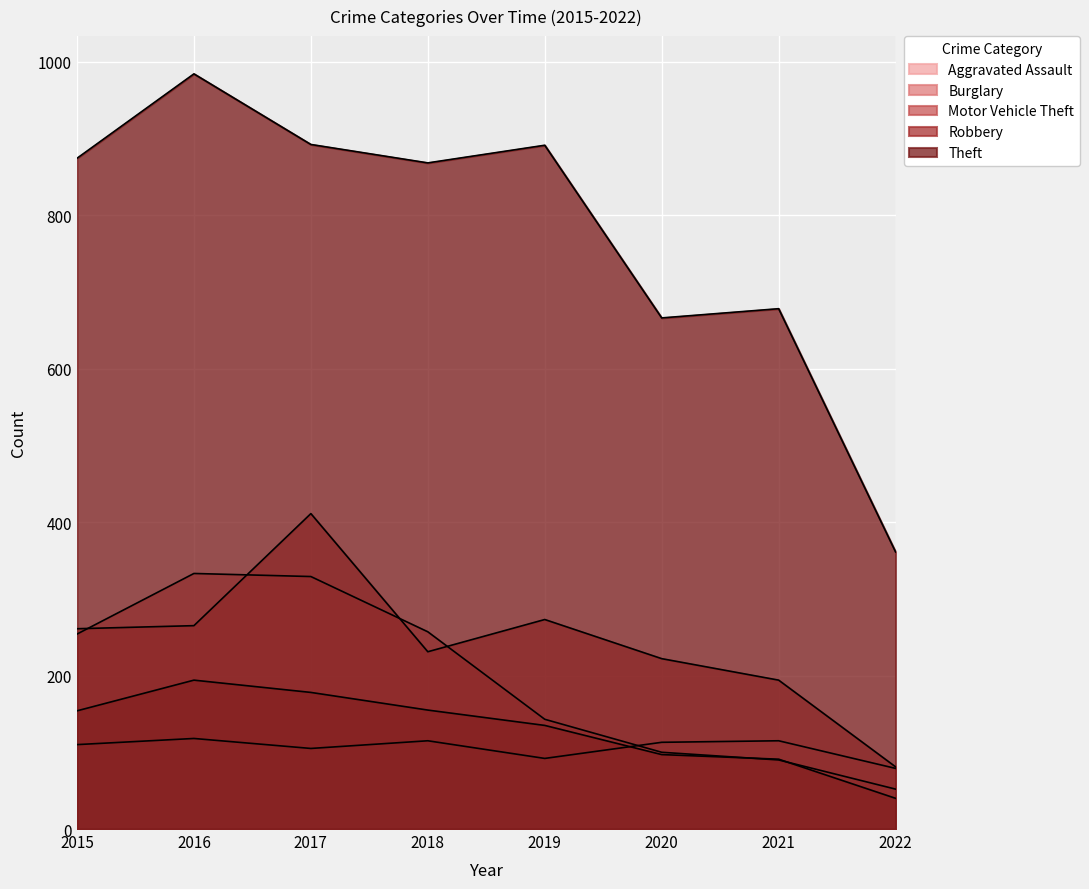

The value of Robbery at 2019 is 135. True or false?

True